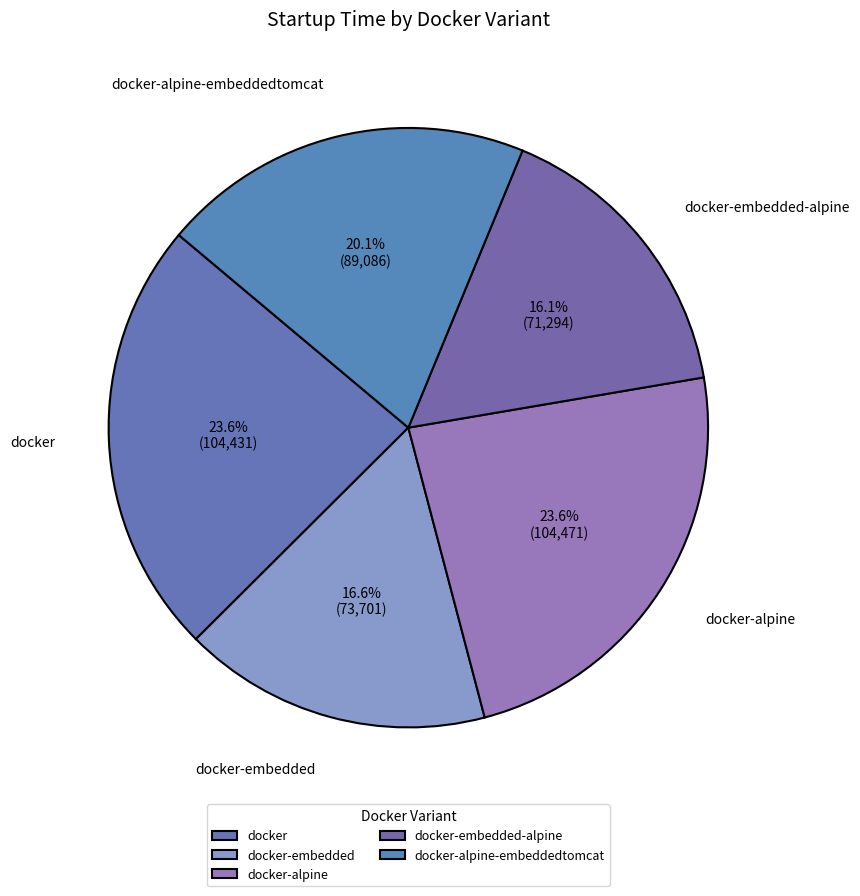

What is the ratio of the value at docker-alpine to the value at docker-embedded?

1.4